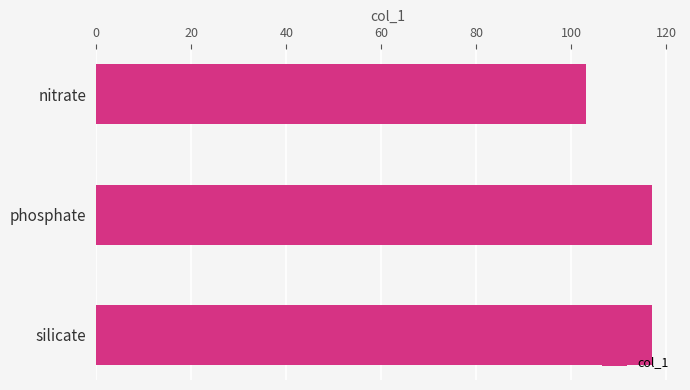

What is the average value?

112